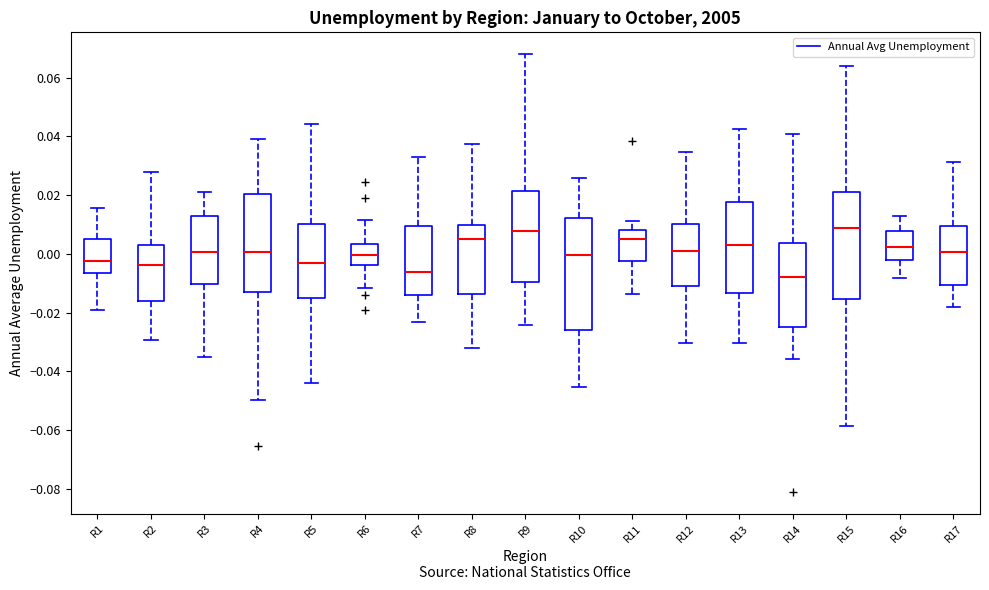

Reading left to right, transcribe this box plot: for each box, give where its median line is, the range the box spans, and where its two whiskers end, as read against the y-axis. The values are not printed on the chart, so give them approximately, as read against the axis.

R1: median -0.002, box -0.006 to 0.006, whiskers -0.020 to 0.016
R2: median -0.004, box -0.016 to 0.002, whiskers -0.030 to 0.028
R3: median 0.000, box -0.010 to 0.012, whiskers -0.036 to 0.022
R4: median 0.000, box -0.014 to 0.020, whiskers -0.050 to 0.040
R5: median -0.004, box -0.016 to 0.010, whiskers -0.044 to 0.044
R6: median 0.000, box -0.004 to 0.004, whiskers -0.012 to 0.012
R7: median -0.006, box -0.014 to 0.010, whiskers -0.024 to 0.032
R8: median 0.006, box -0.014 to 0.010, whiskers -0.032 to 0.038
R9: median 0.008, box -0.010 to 0.022, whiskers -0.024 to 0.068
R10: median 0.000, box -0.026 to 0.012, whiskers -0.046 to 0.026
R11: median 0.006, box -0.002 to 0.008, whiskers -0.014 to 0.012
R12: median 0.000, box -0.010 to 0.010, whiskers -0.030 to 0.034
R13: median 0.002, box -0.014 to 0.018, whiskers -0.030 to 0.042
R14: median -0.008, box -0.024 to 0.004, whiskers -0.036 to 0.040
R15: median 0.008, box -0.016 to 0.020, whiskers -0.058 to 0.064
R16: median 0.002, box -0.002 to 0.008, whiskers -0.008 to 0.014
R17: median 0.000, box -0.010 to 0.010, whiskers -0.018 to 0.032